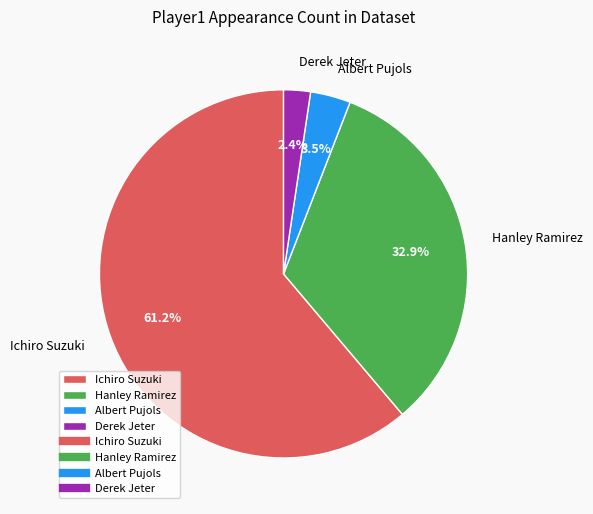

Which category has the biggest portion of the pie?

Ichiro Suzuki